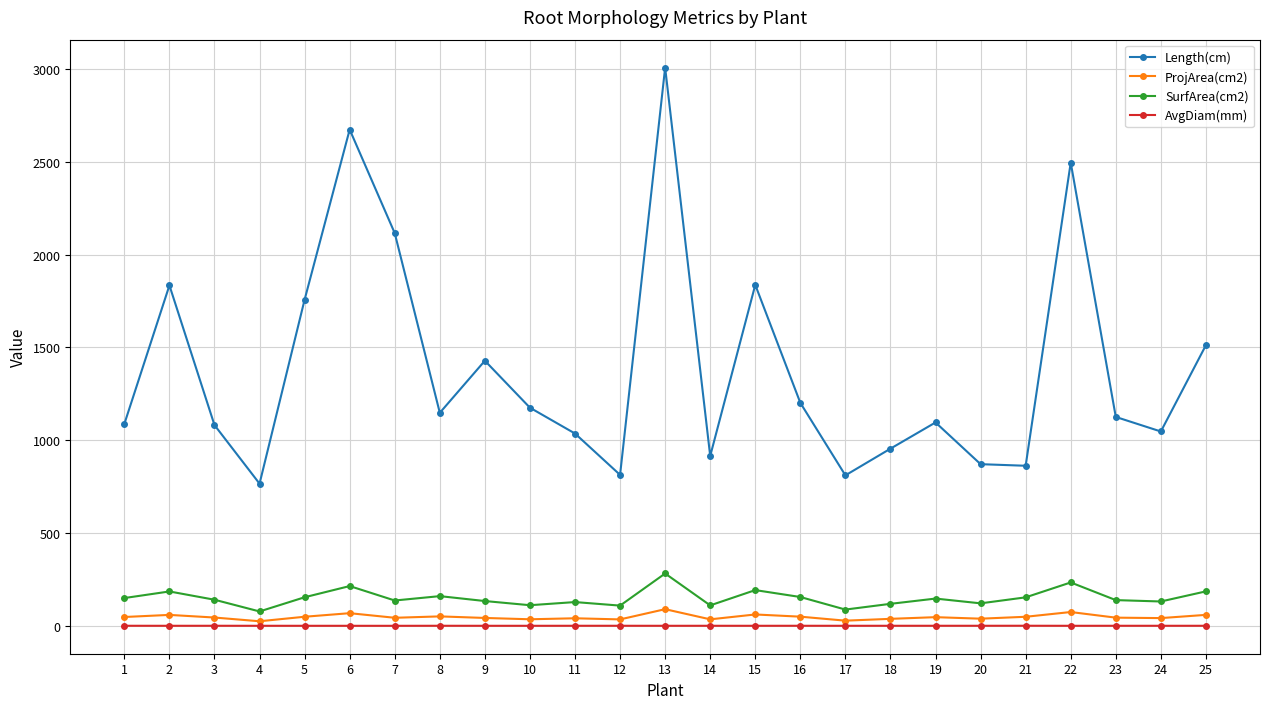

The value of SurfArea(cm2) at 12 is 109.1. True or false?

True